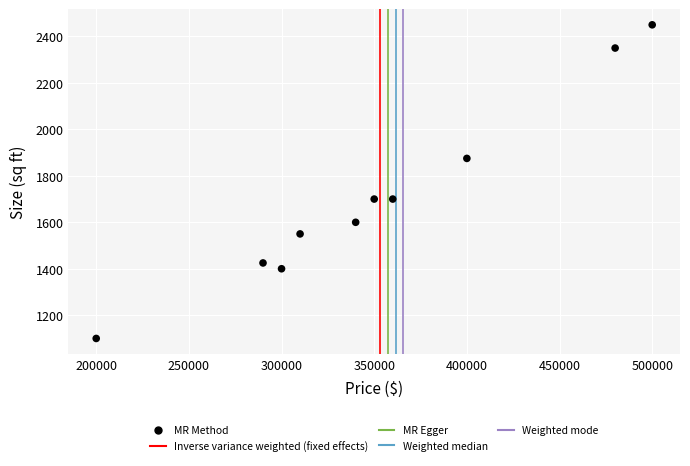

What is the range of Y values (max minus min)?

1350